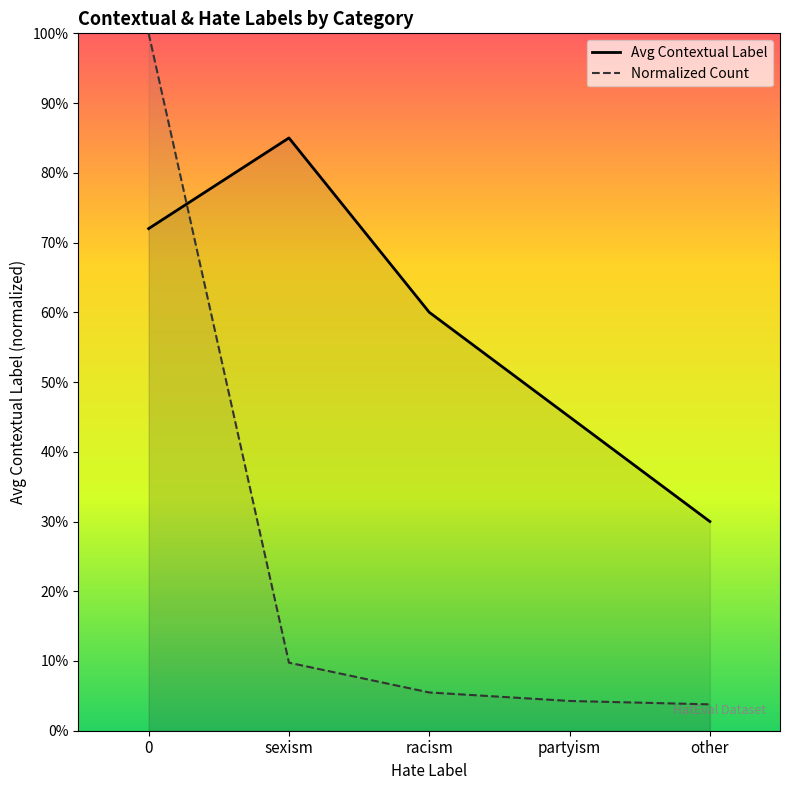

Rank the series by their maximum value, from highest to lowest.

Normalized Count, Avg Contextual Label